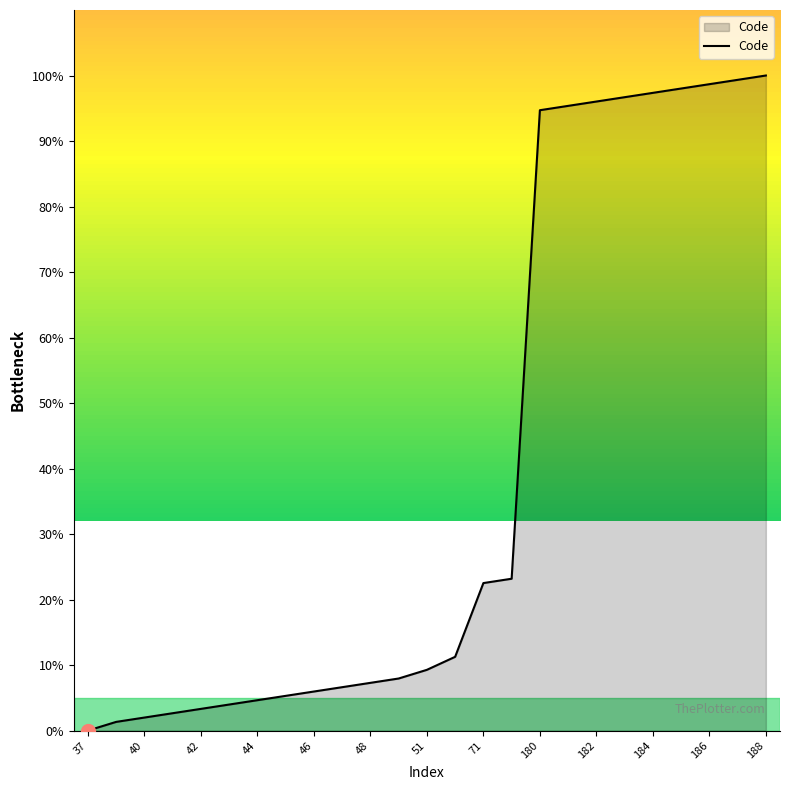

What is the greatest value displayed?

100.0